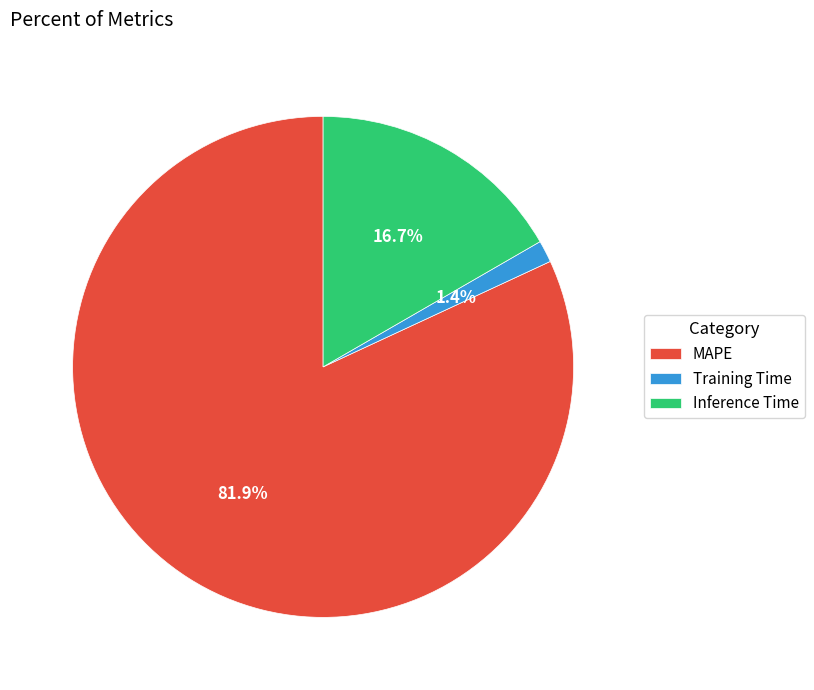

Which category accounts for the majority?

MAPE